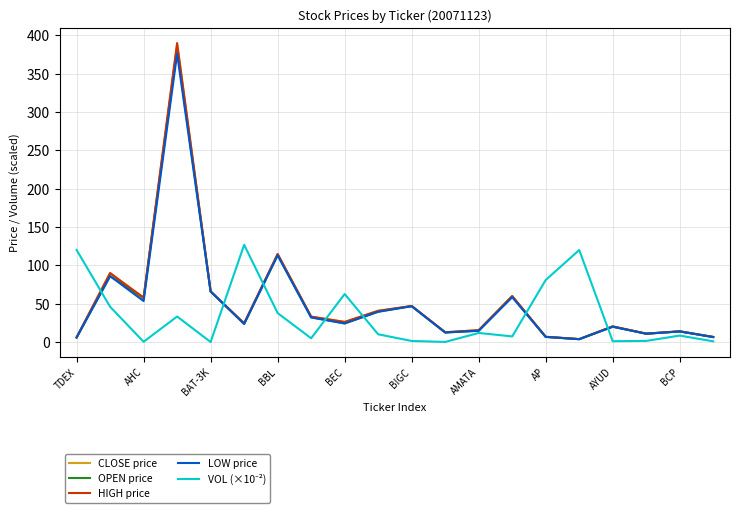

Which series has the largest range (max minus min)?

HIGH price